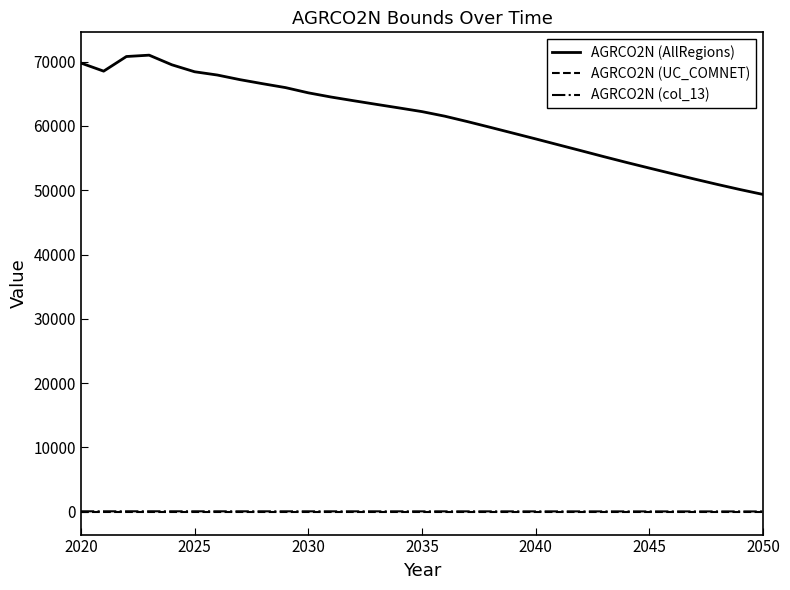

Which series has the largest total across all categories?

AGRCO2N (AllRegions)